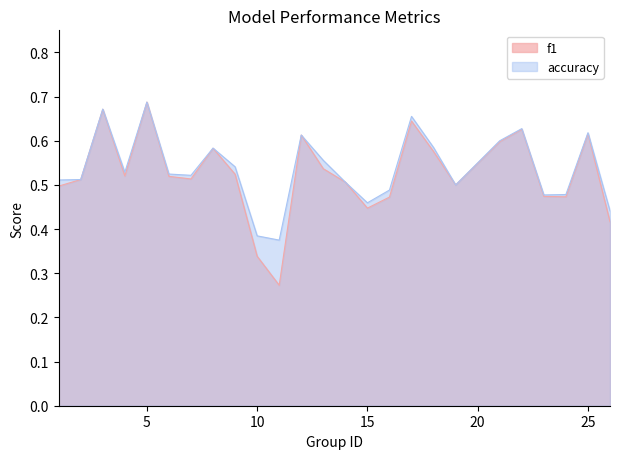

The f1 series shows 1.0 at 21. True or false?

False